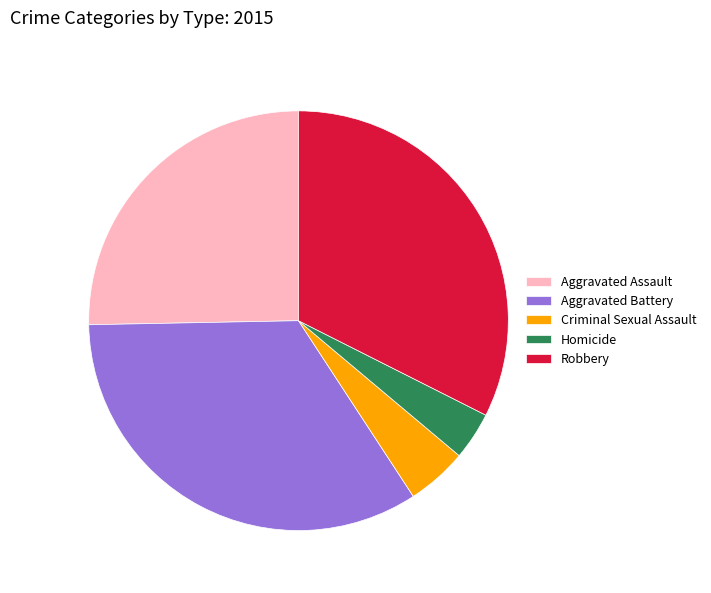

Is there a majority slice in this chart?

No